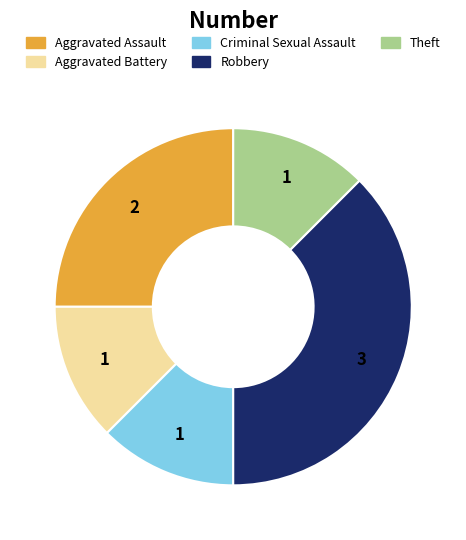

Is there any slice that represents more than half of the pie?

No